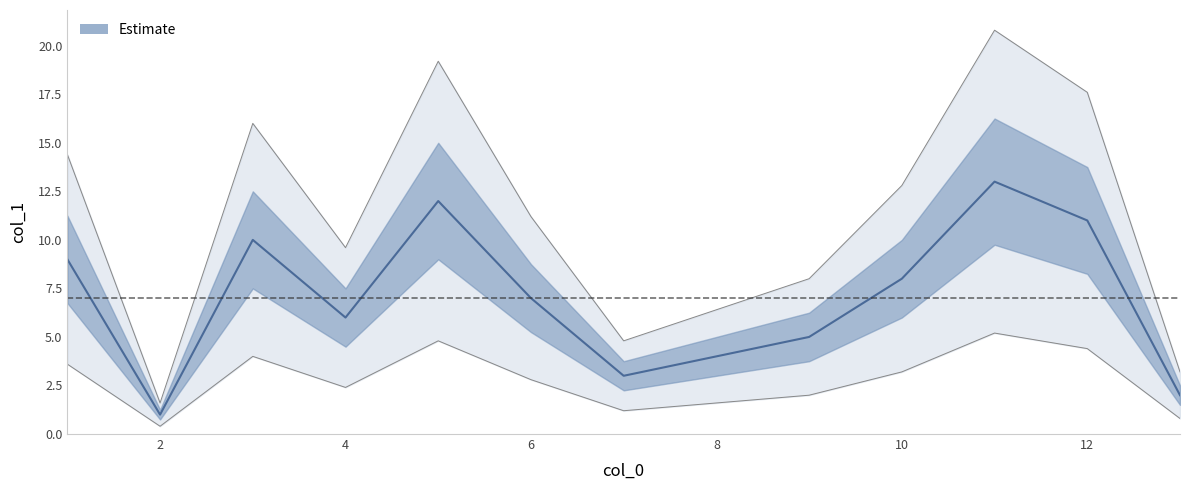

Reading right to left, what are all the values shown in this chart?

2	11	13	8	5	4	3	7	12	6	10	1	9